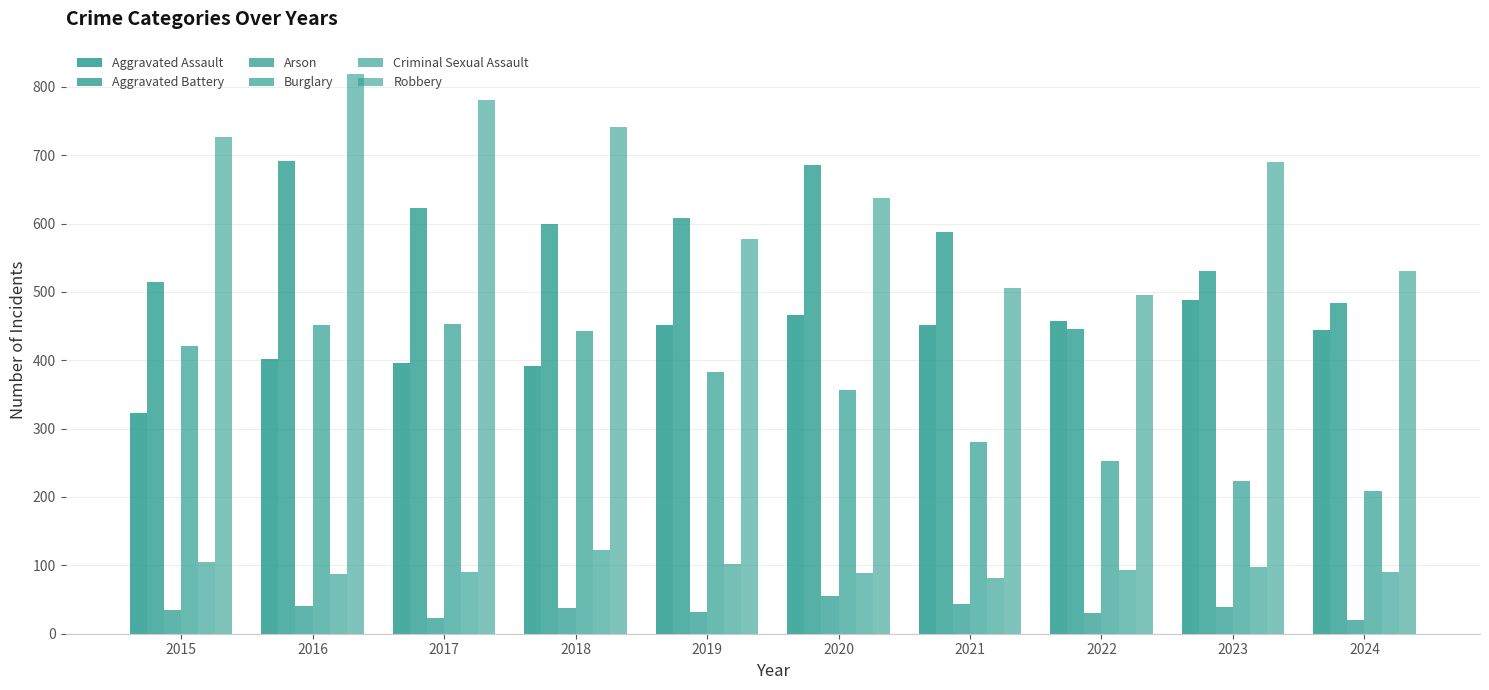

True or false: Robbery has a value of 530 at 2024.

True